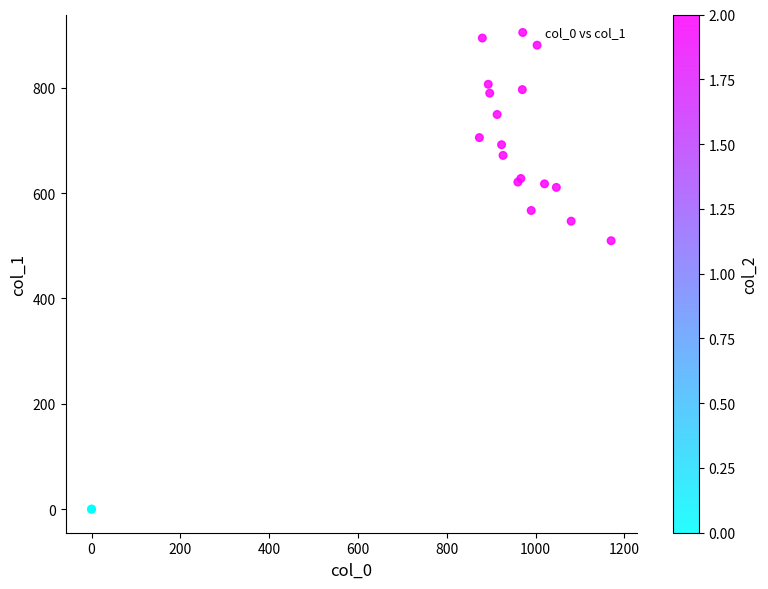

What Y value in the scatter plot is closest to 447?

509.6